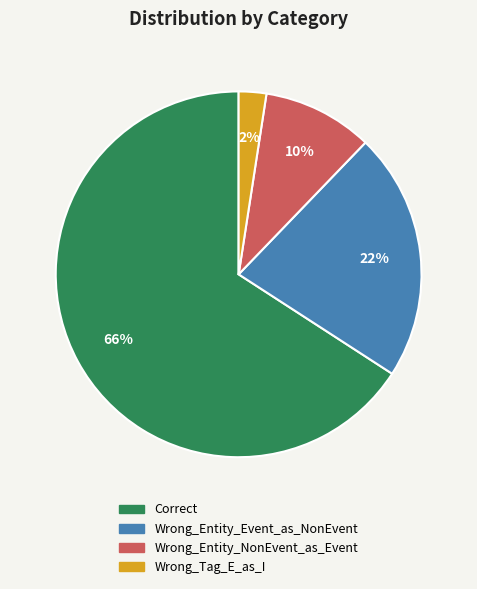

Is it true that Correct is 66% of the pie?

True